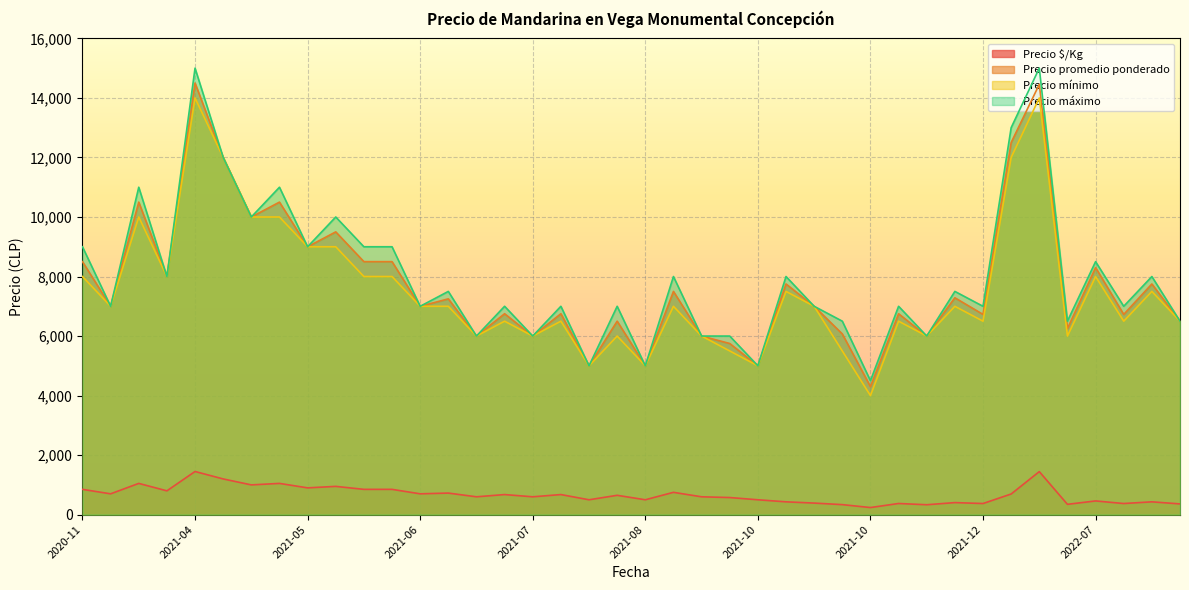

True or false: Precio promedio ponderado and Precio máximo intersect in this chart.

False